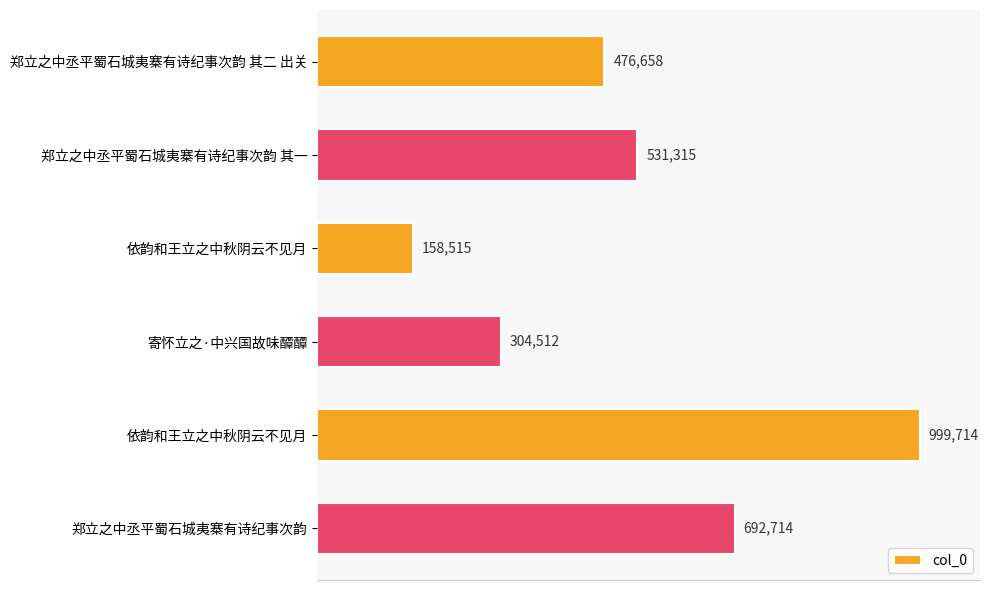

Are the bars horizontal?

Yes